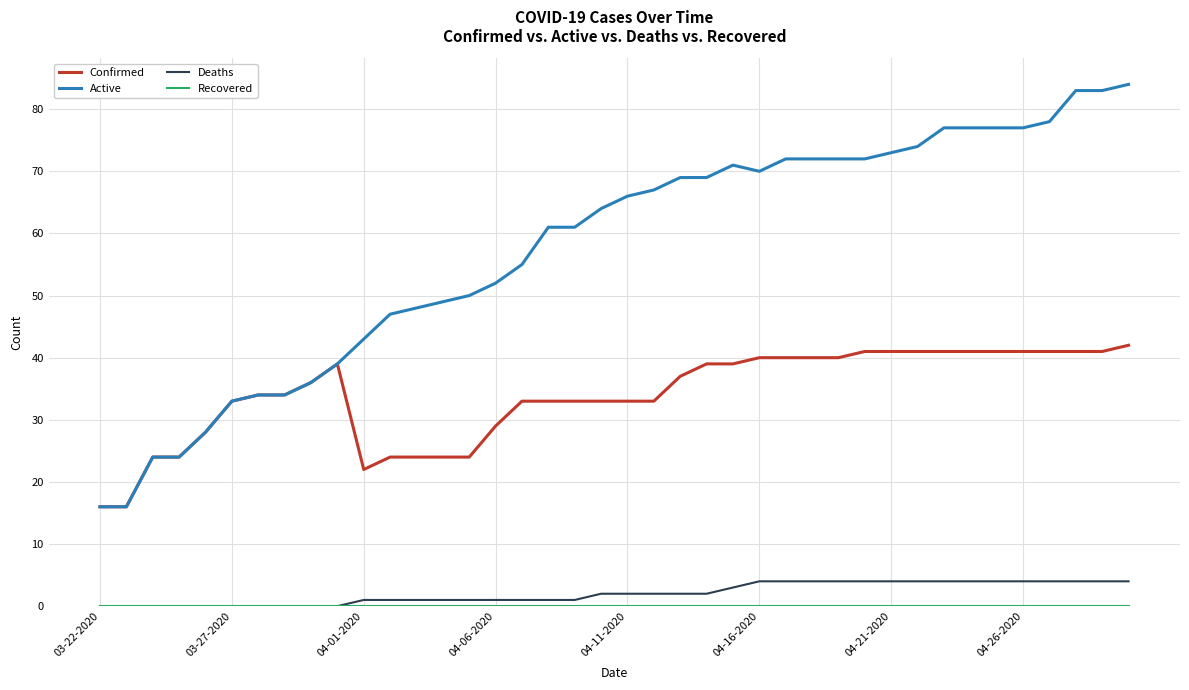

Is this an area chart (filled region under the line)?

No